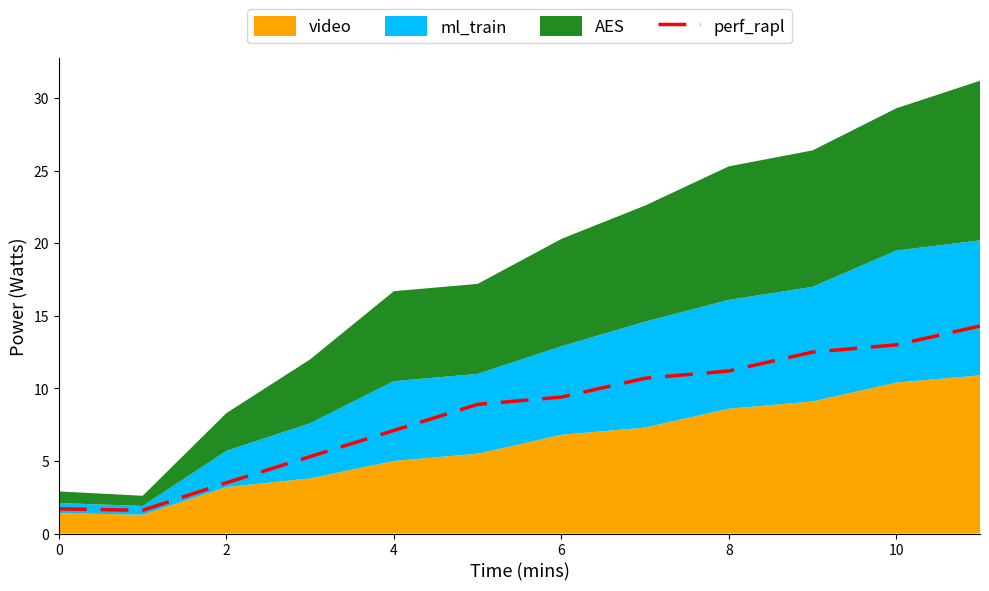

True or false: perf_rapl has a value of 3.5 at 2.

True